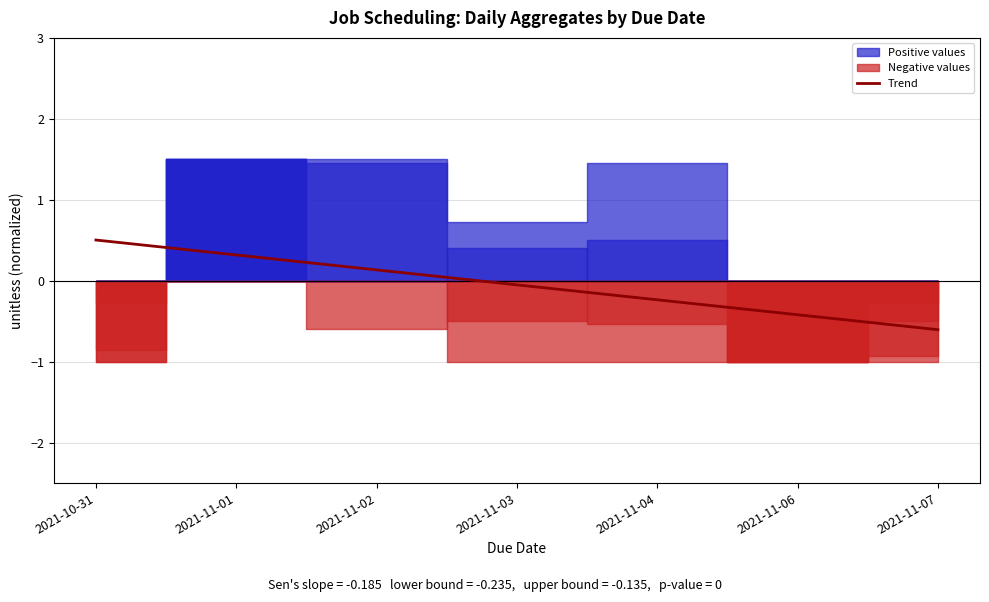

What is the change in value from 2021-10-31 to 2021-11-01?

-0.2